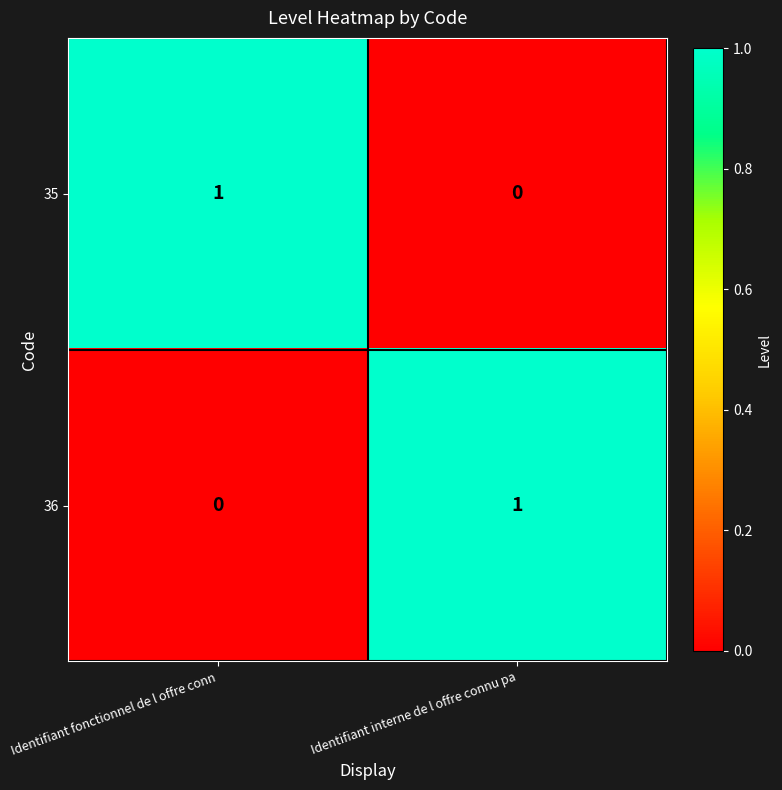

Is the value of 35 at Identifiant fonctionnel de l offre conn greater than the value of 36 at Identifiant fonctionnel de l offre conn?

Yes